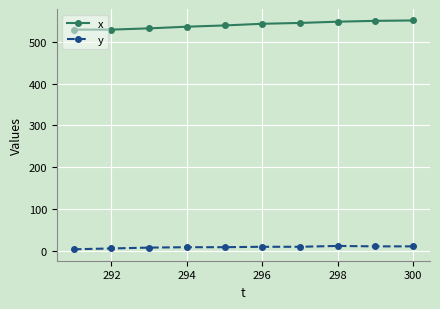

Which series has the largest total across all categories?

x